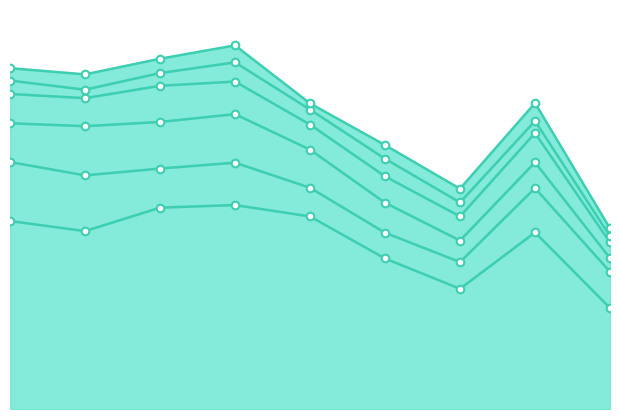

At which category is the sum across all series the highest?

2018